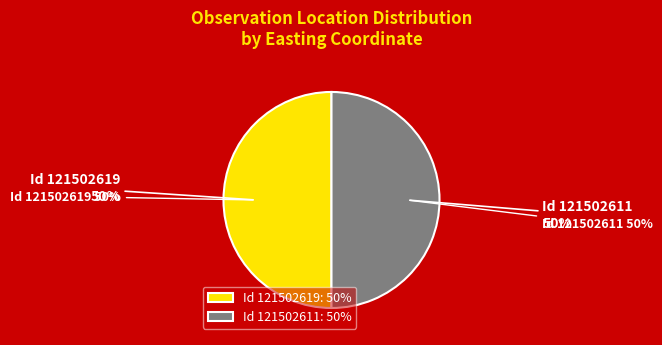

Is there a majority slice in this chart?

Yes